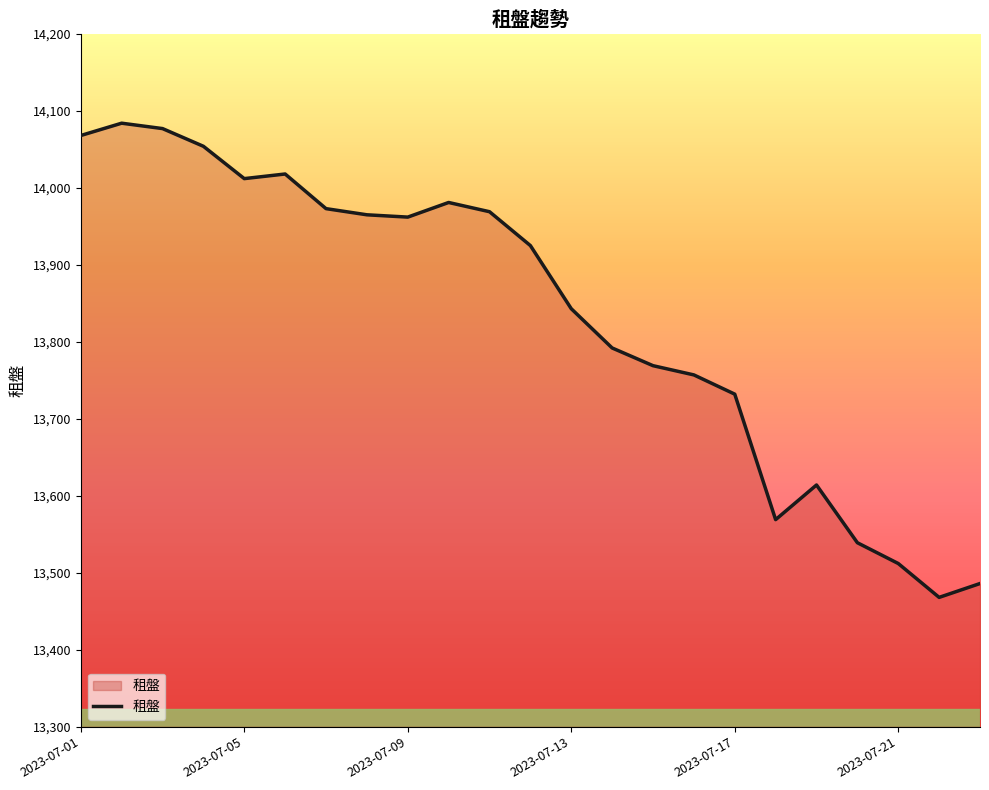

What is the smallest value displayed?

13468